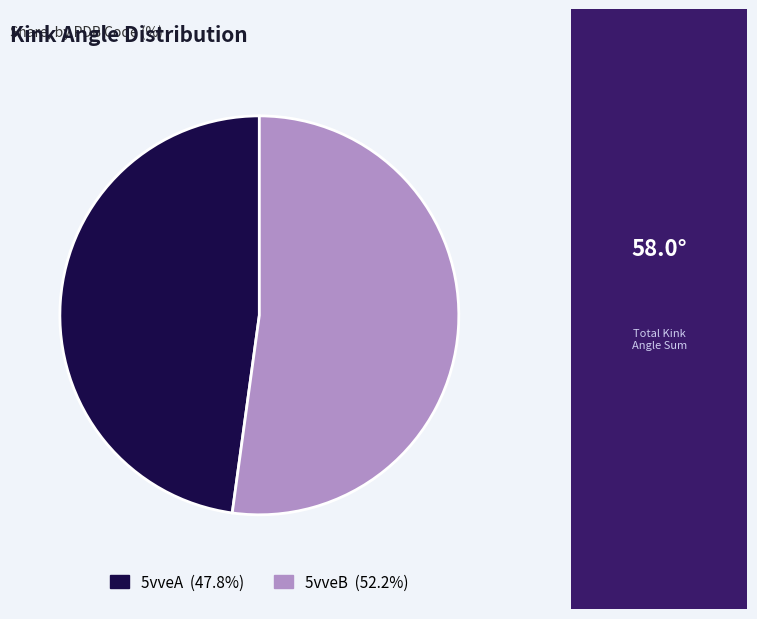

Does 5vveA account for over 50% of the chart?

No